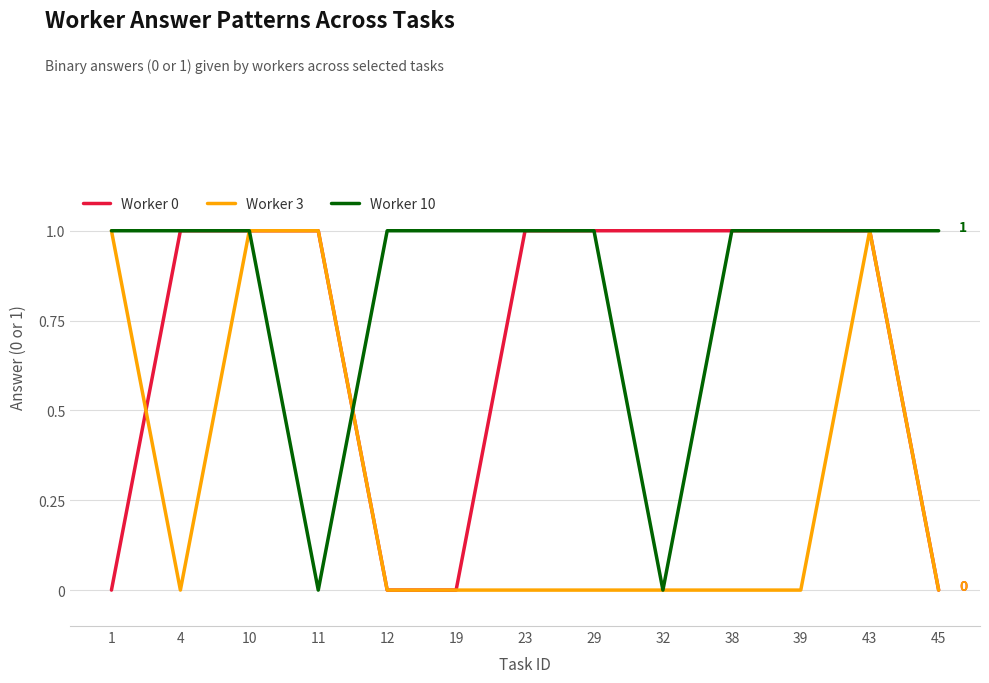

Which series changed the most between 1 and 10?

Worker 0